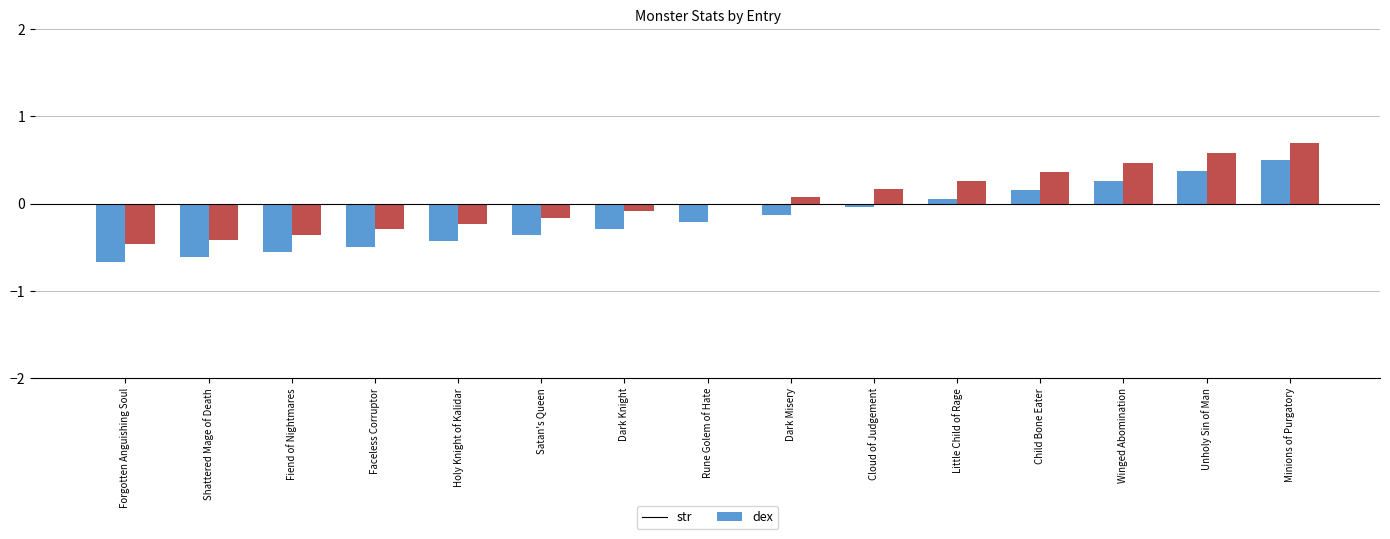

The str series shows -0.8 at Fiend of Nightmares. True or false?

False